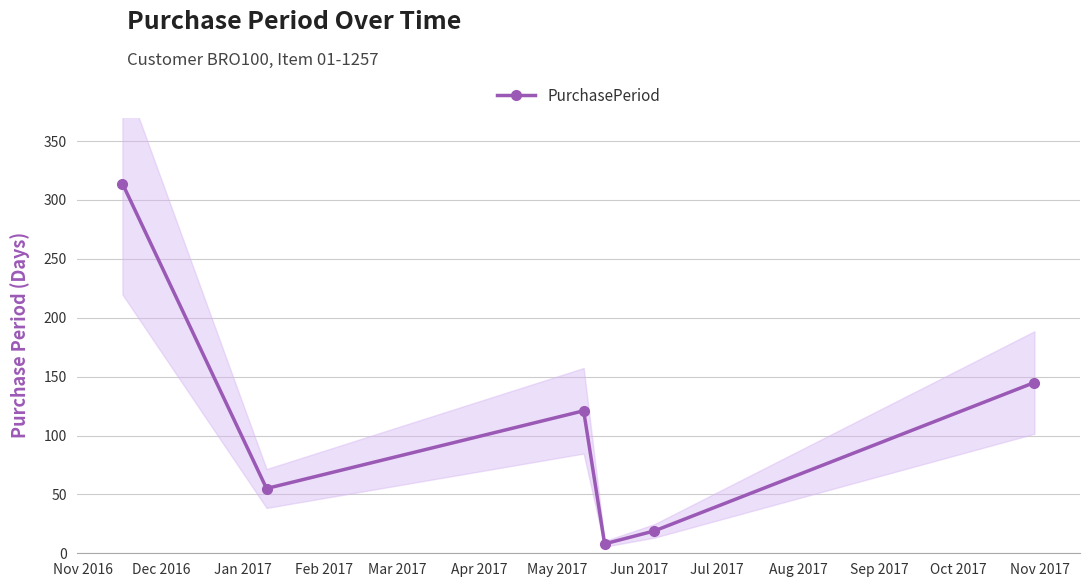

In PurchasePeriod, how many points are higher than both neighbors (excluding endpoints)?

1